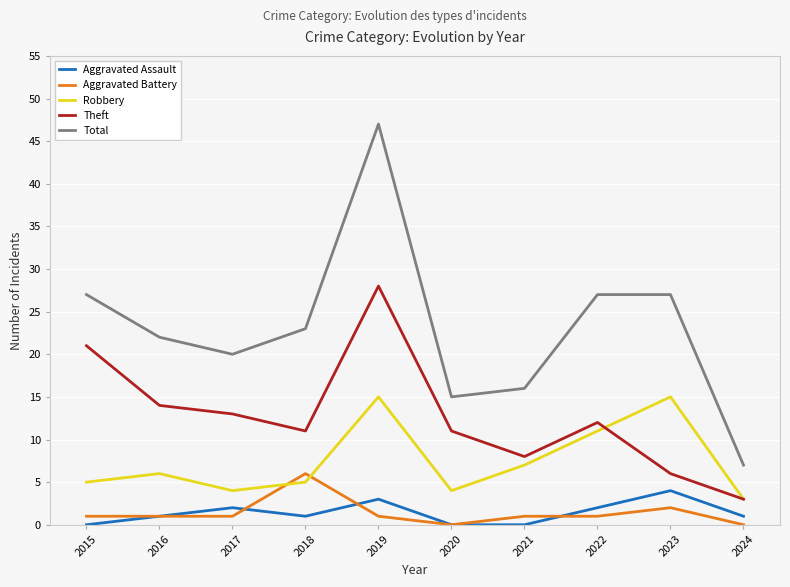

At which label is Aggravated Battery closest to 3?

2023